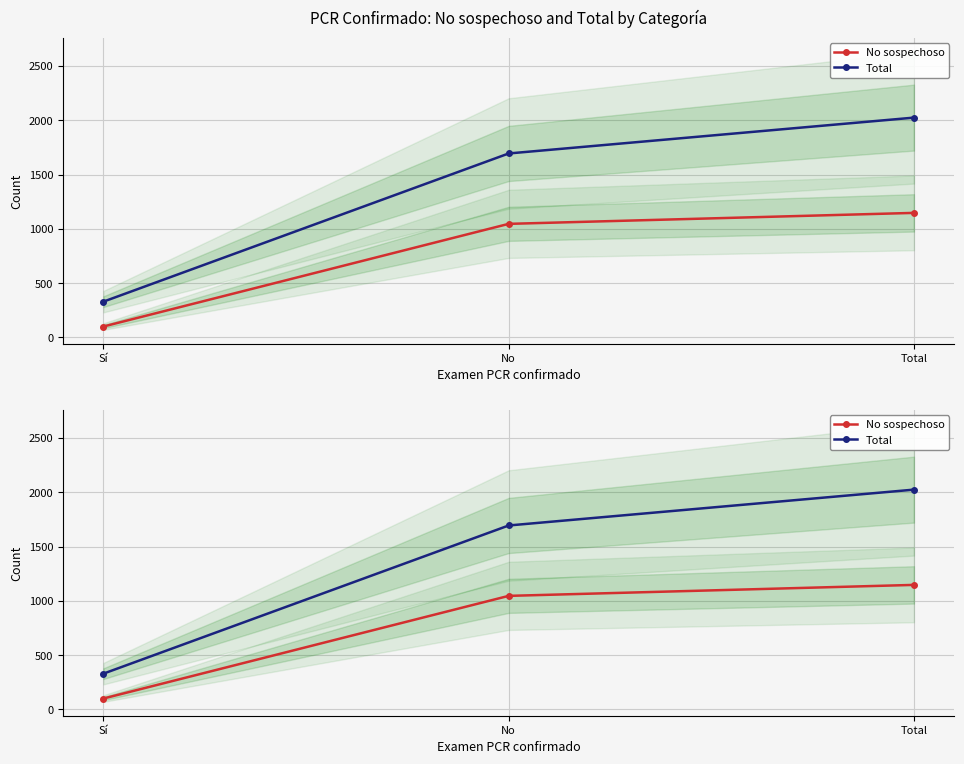

The Total series shows 575 at Sí. True or false?

False